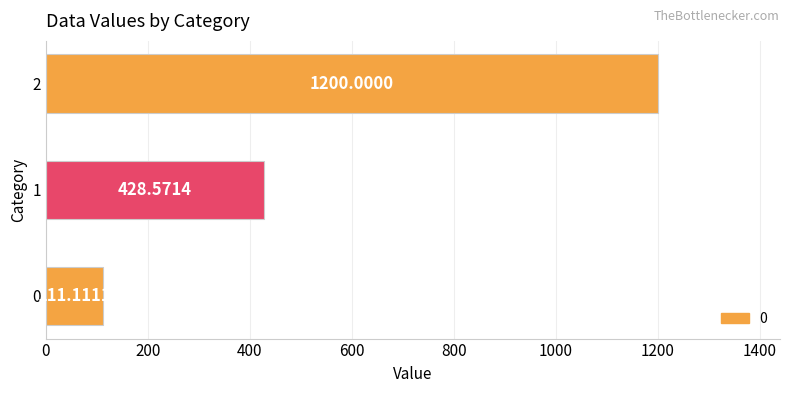

What is the difference between the values at 1 and 2?

771.4